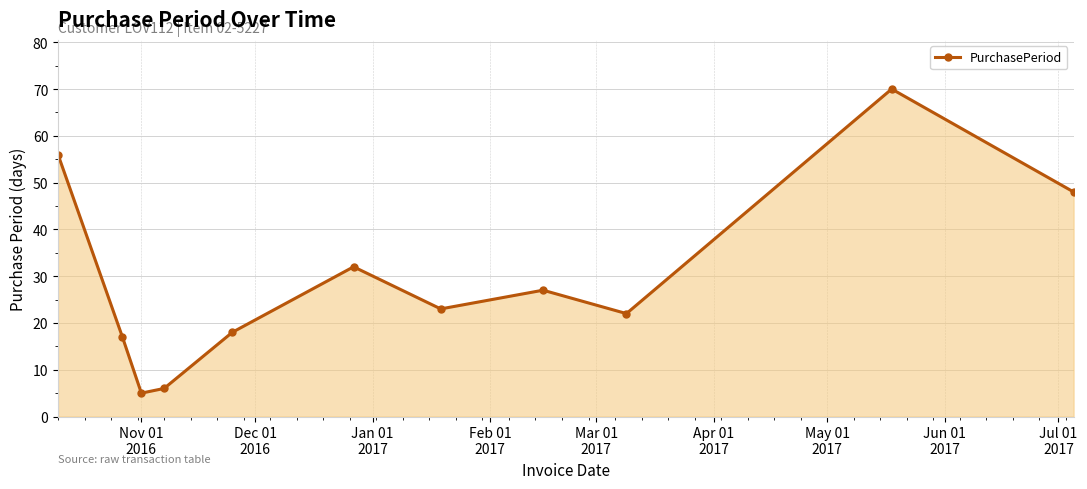

What is the value of the 1st point from the left?

56